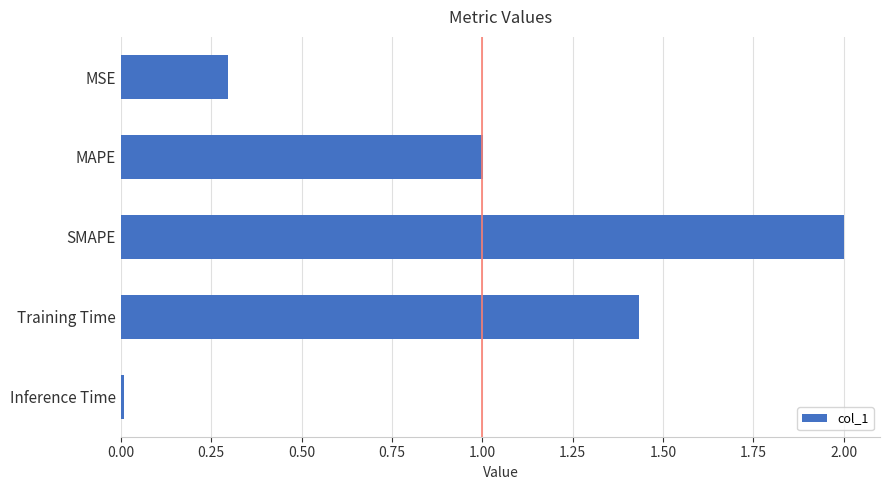

What is the change in value from MSE to Training Time?

+1.1